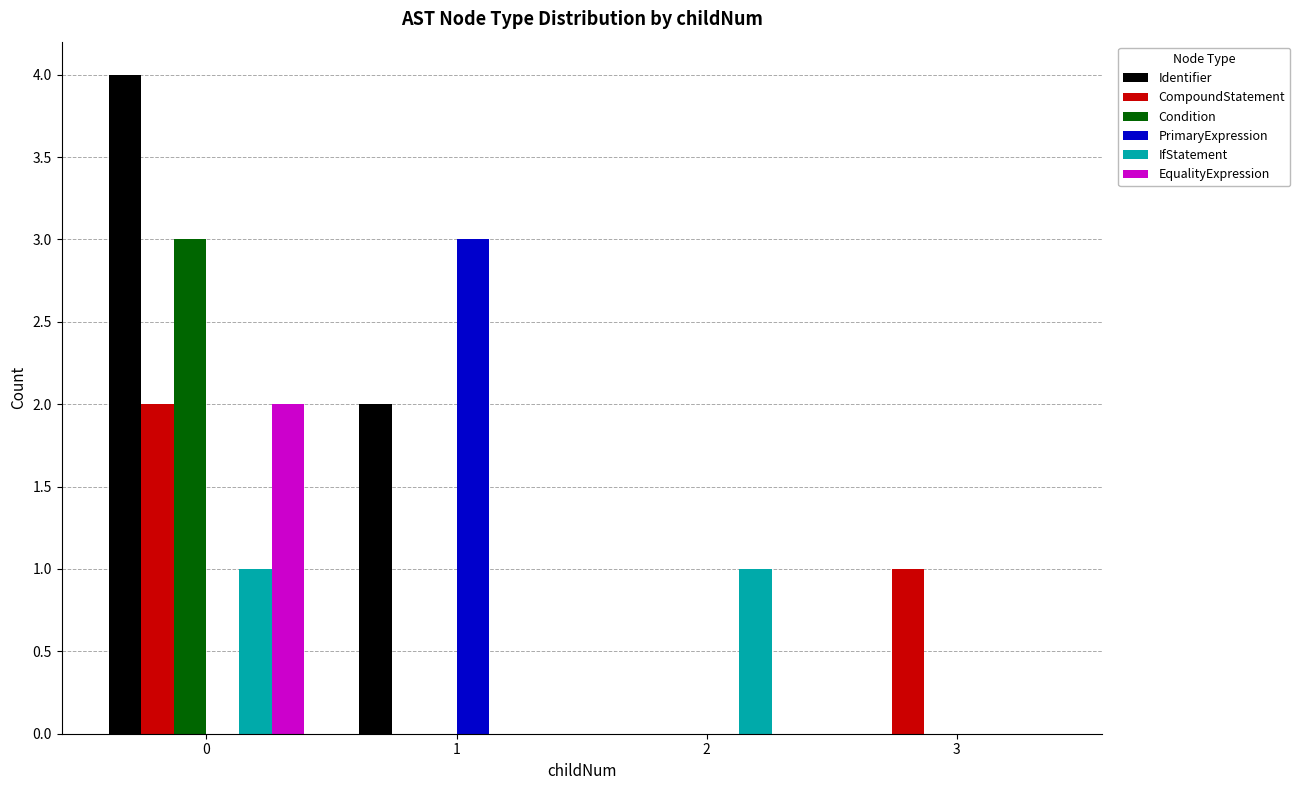

Reading left to right, extract all data points from this chart.

Identifier: 0=4	1=2	2=0	3=0
CompoundStatement: 0=2	1=0	2=0	3=1
Condition: 0=3	1=0	2=0	3=0
PrimaryExpression: 0=0	1=3	2=0	3=0
IfStatement: 0=1	1=0	2=1	3=0
EqualityExpression: 0=2	1=0	2=0	3=0